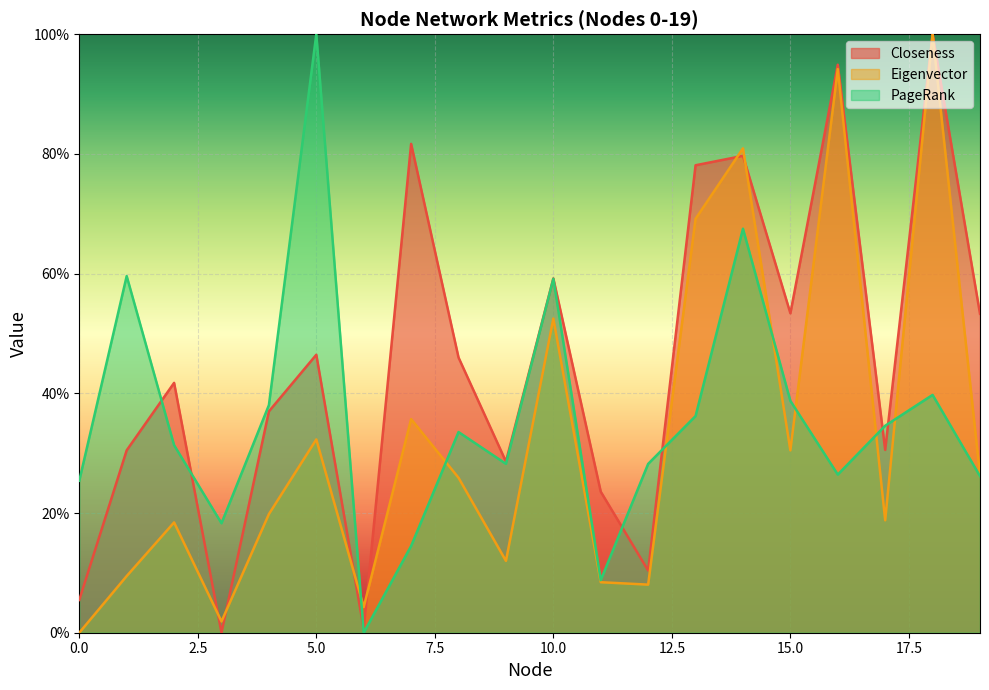

Which series has the largest range (max minus min)?

Closeness